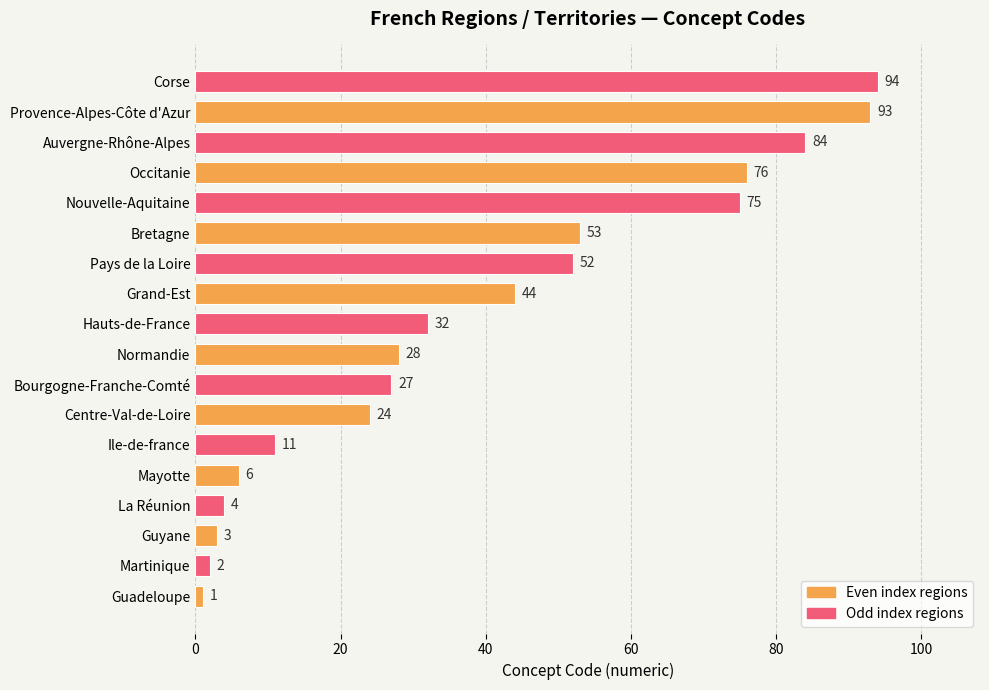

What is the sum of the values at Bourgogne-Franche-Comté and Centre-Val-de-Loire?

51